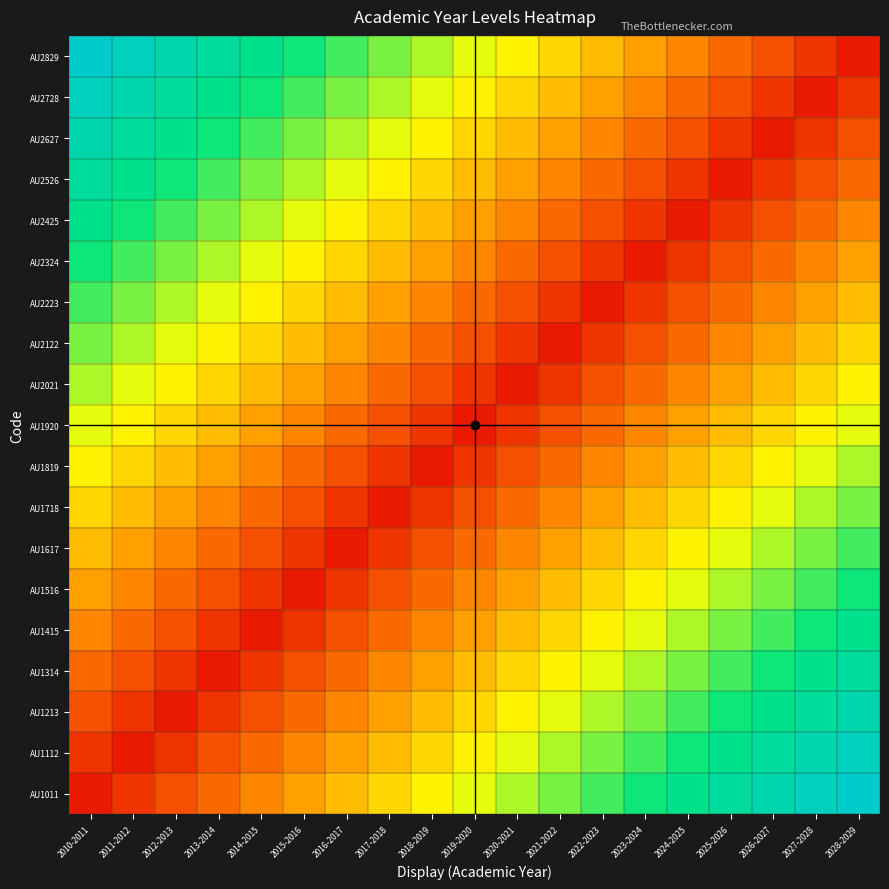

What is the total value across all series at 2014-2015?

7.1